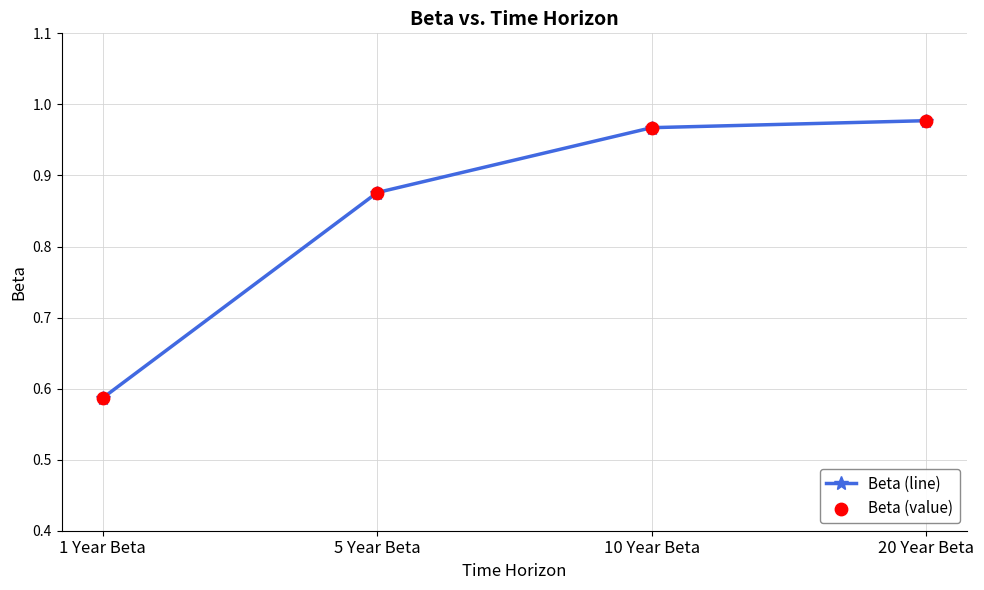

What is the change in value from 1 Year Beta to 10 Year Beta?

+0.4